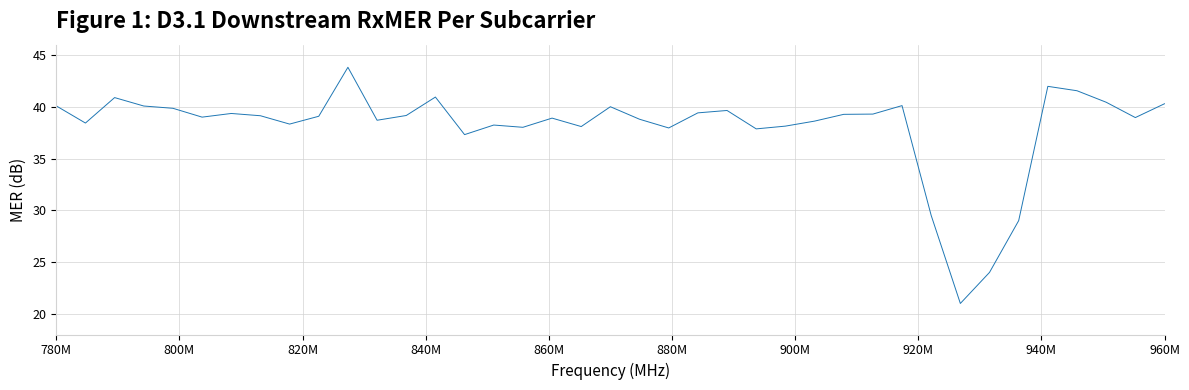

What is the difference between the maximum and minimum values?

22.8